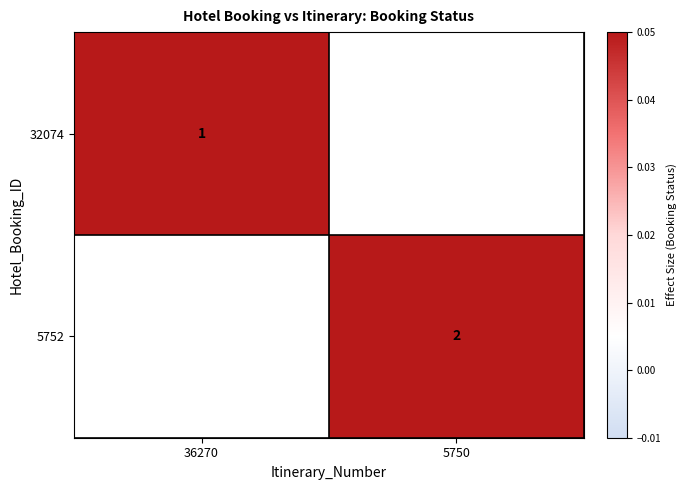

How many distinct data groups are displayed?

2